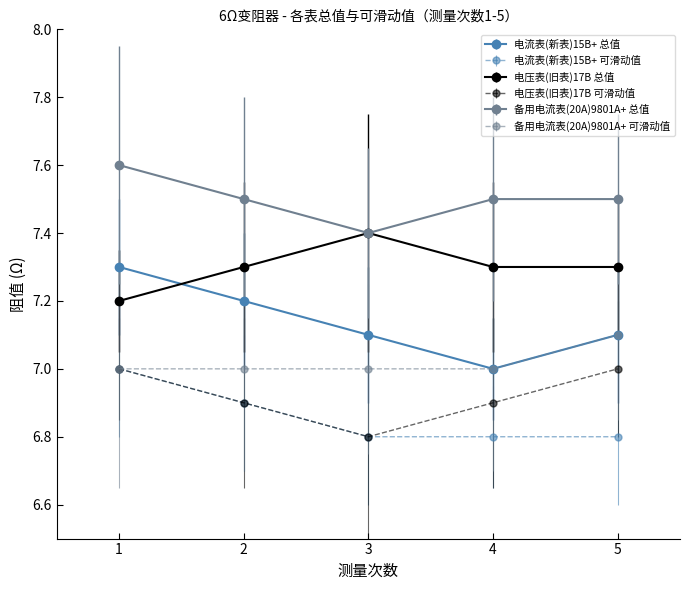

What is the maximum value shown in the chart?

7.6